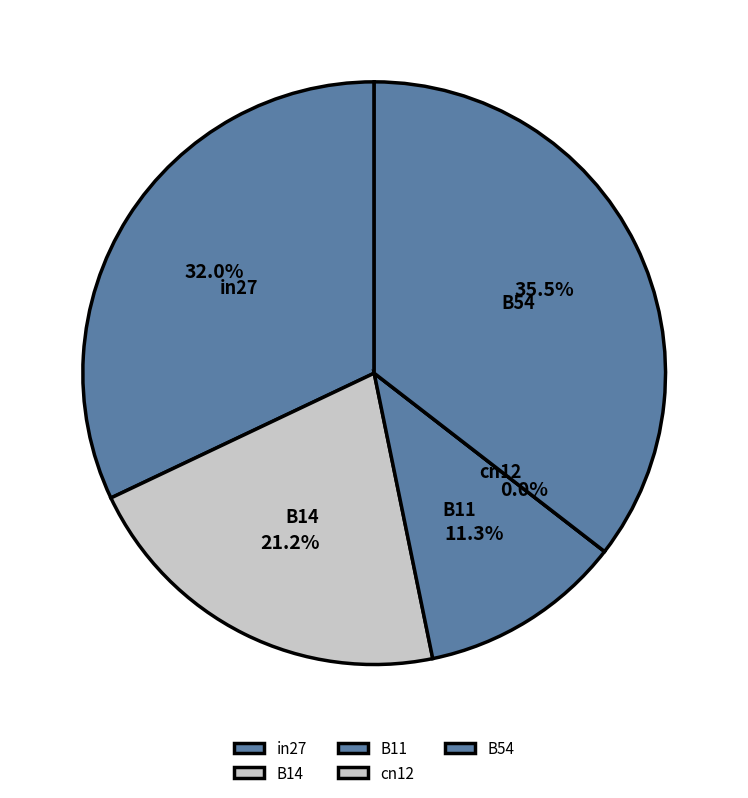

Is there a majority slice in this chart?

No